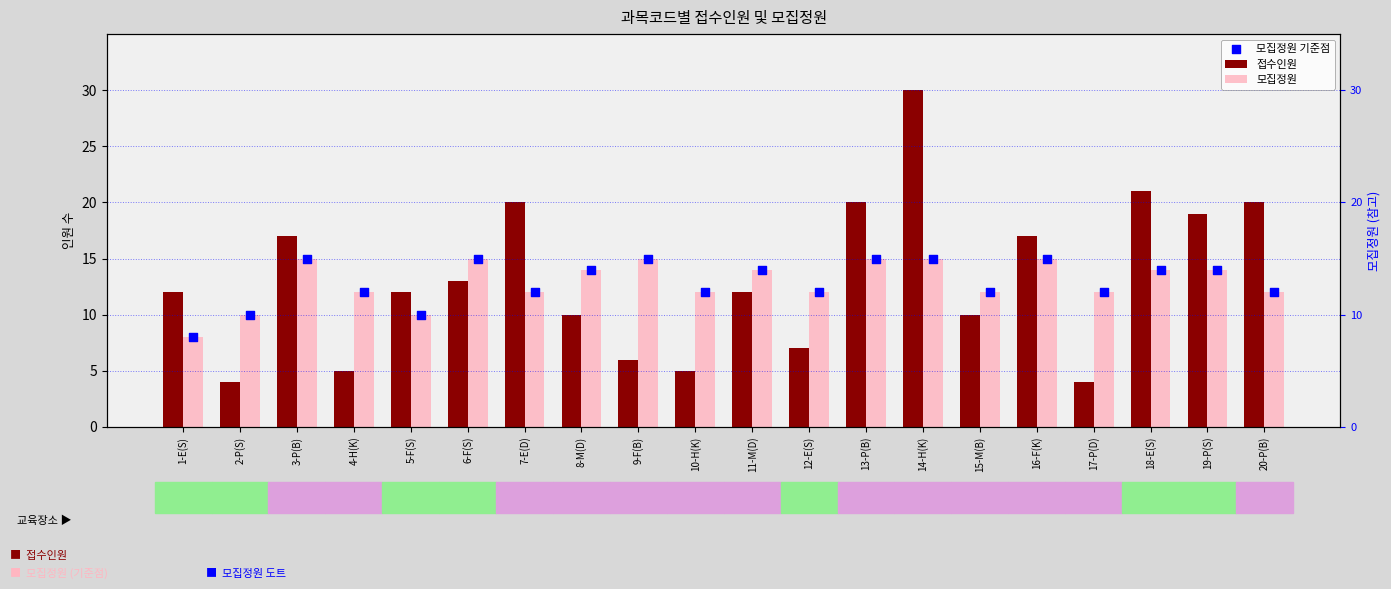

At which category is the sum across all series the highest?

14-H(K)